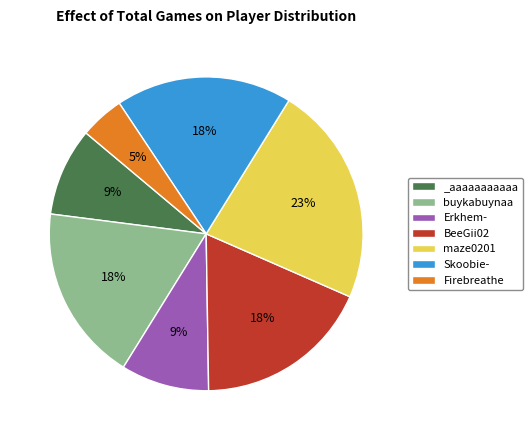

How many slices are in this pie chart?

7